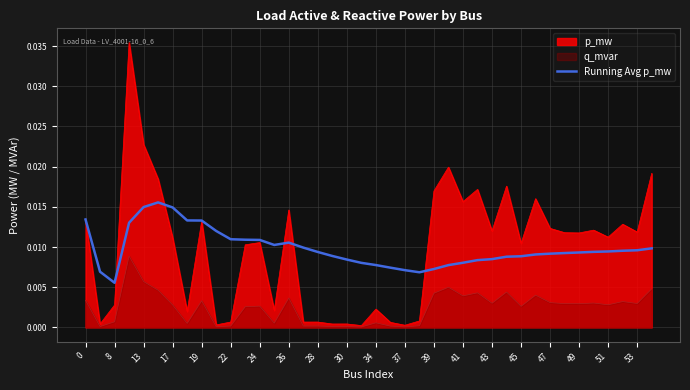

List the series in order of their peak value, lowest first.

q_mvar, Running Avg p_mw, p_mw